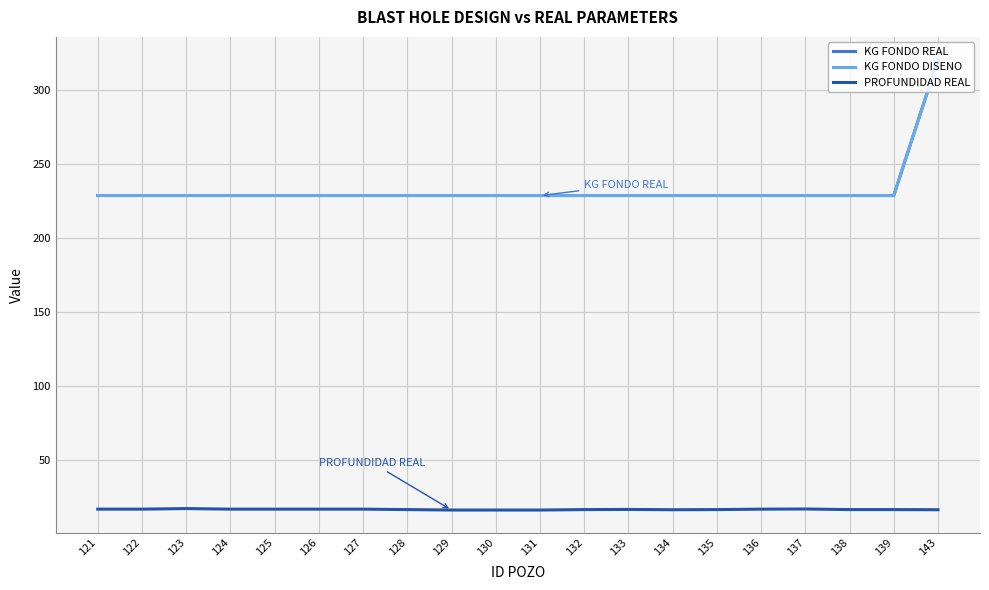

What is the average value of the KG FONDO REAL series?

233.6